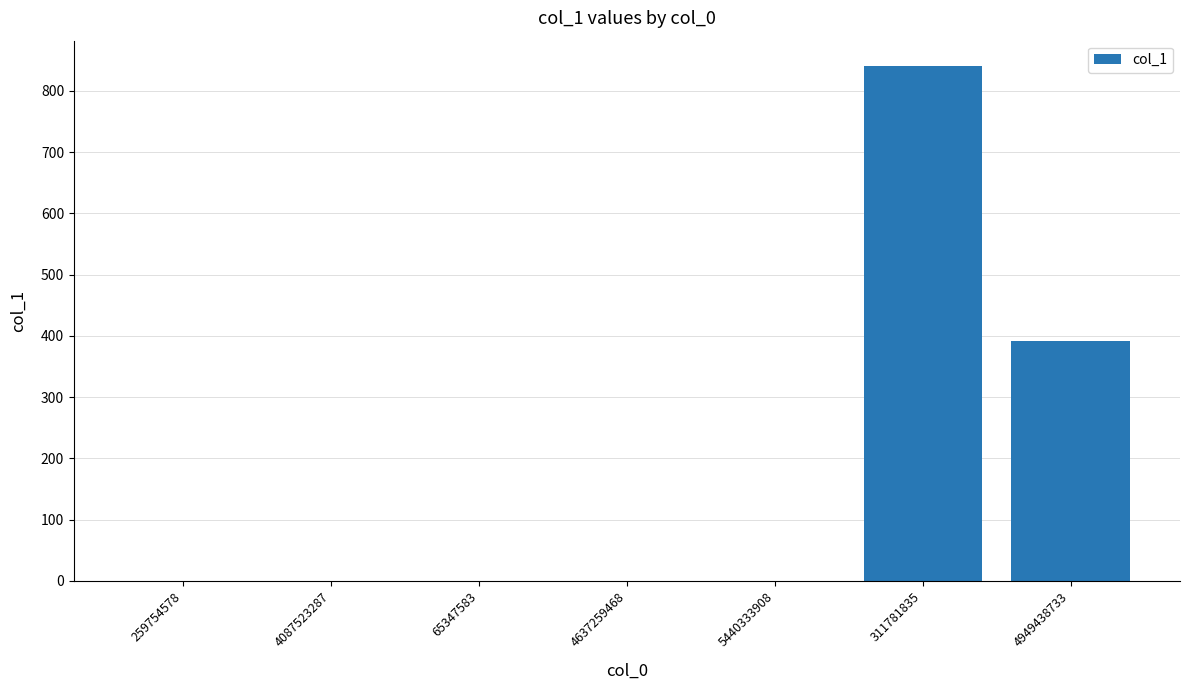

The chart shows a value of 0 at 4087523287. True or false?

True